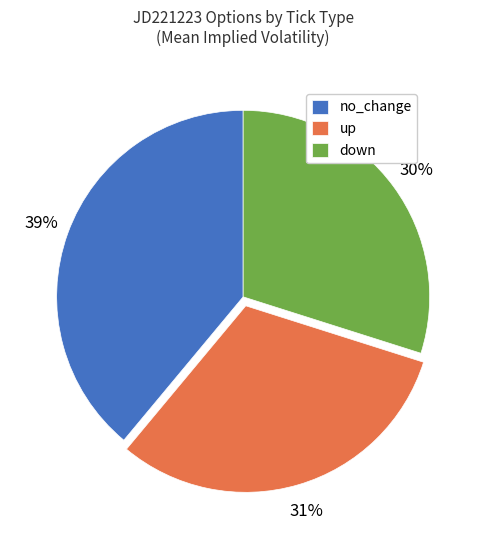

Which slice is the largest?

no_change